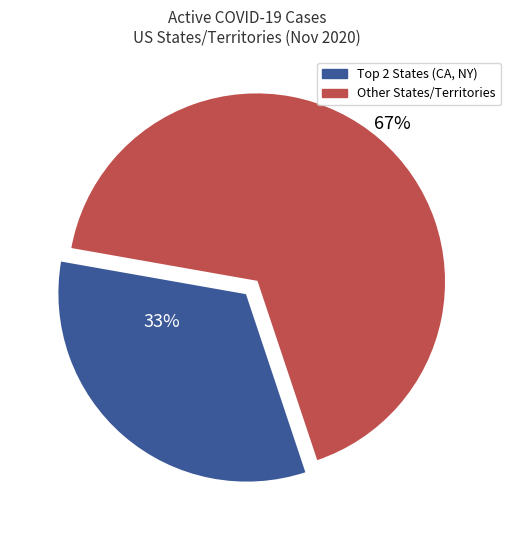

To the nearest percent, what is the average slice percentage?

50%